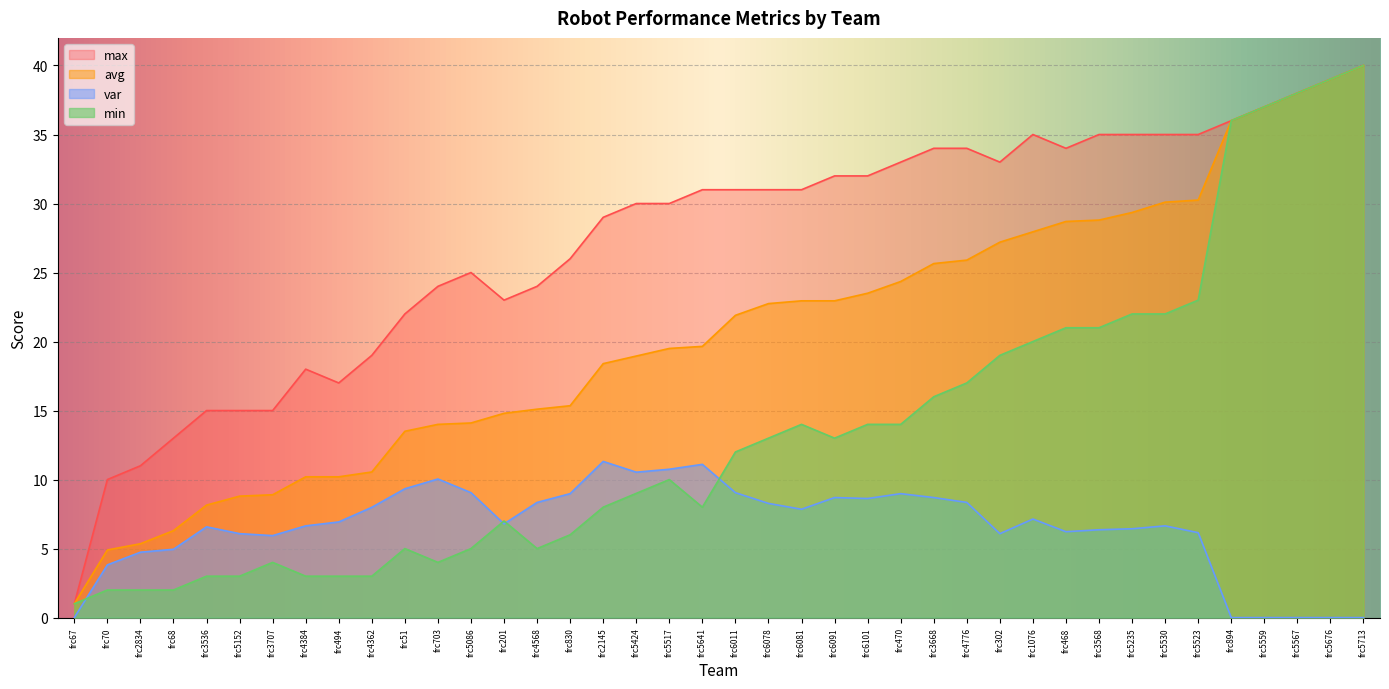

Reading left to right, transcribe all the data shown in this chart.

avg: 1.0	4.9	5.3	6.3	8.2	8.8	8.9	10.2	10.2	10.6	13.5	14.0	14.1	14.8	15.1	15.3	18.4	18.9	19.5	19.6	21.9	22.8	22.9	22.9	23.5	24.4	25.6	25.9	27.2	27.9	28.7	28.8	29.4	30.1	30.2	36.0	37.0	38.0	39.0	40.0
max: 1.0	10.0	11.0	13.0	15.0	15.0	15.0	18.0	17.0	19.0	22.0	24.0	25.0	23.0	24.0	26.0	29.0	30.0	30.0	31.0	31.0	31.0	31.0	32.0	32.0	33.0	34.0	34.0	33.0	35.0	34.0	35.0	35.0	35.0	35.0	36.0	37.0	38.0	39.0	40.0
min: 1.0	2.0	2.0	2.0	3.0	3.0	4.0	3.0	3.0	3.0	5.0	4.0	5.0	7.0	5.0	6.0	8.0	9.0	10.0	8.0	12.0	13.0	14.0	13.0	14.0	14.0	16.0	17.0	19.0	20.0	21.0	21.0	22.0	22.0	23.0	36.0	37.0	38.0	39.0	40.0
var: 0.0	3.8	4.7	5.0	6.6	6.1	5.9	6.6	6.9	8.0	9.3	10.0	9.1	6.8	8.3	9.0	11.3	10.5	10.7	11.1	9.1	8.3	7.8	8.7	8.6	9.0	8.7	8.3	6.1	7.1	6.2	6.4	6.4	6.6	6.2	0.0	0.0	0.0	0.0	0.0